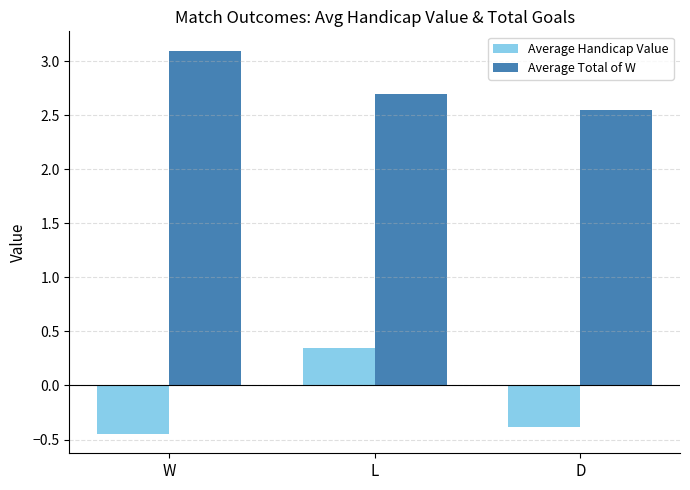

Read the Average Total of W value at L.

2.7